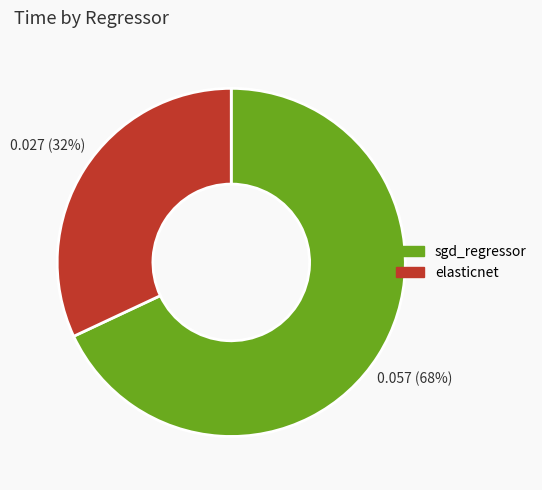

Count the number of slices in the pie.

2